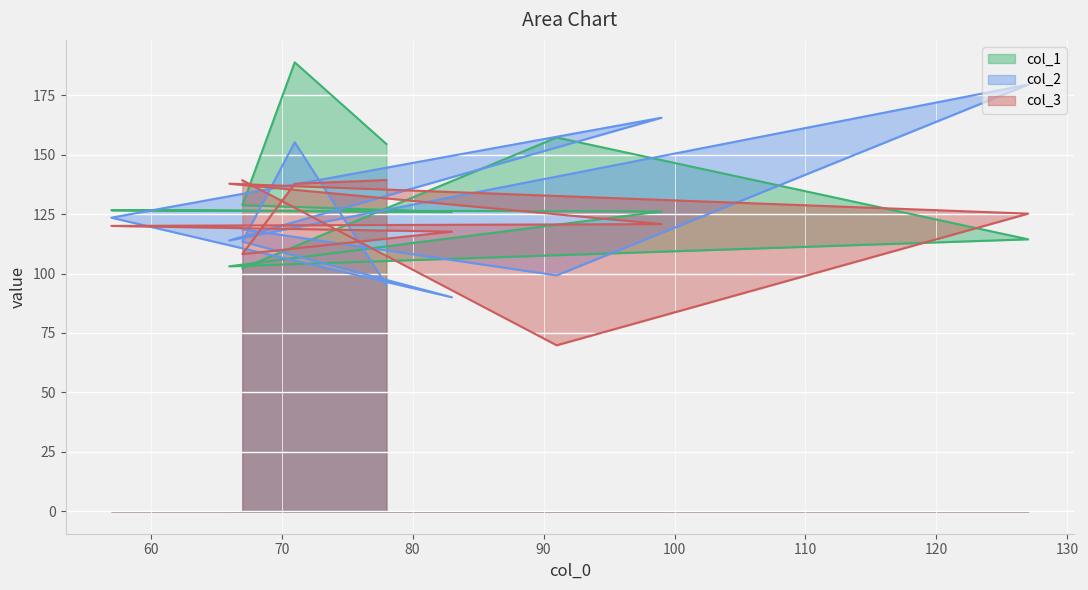

Where is the first local minimum for col_3?

67